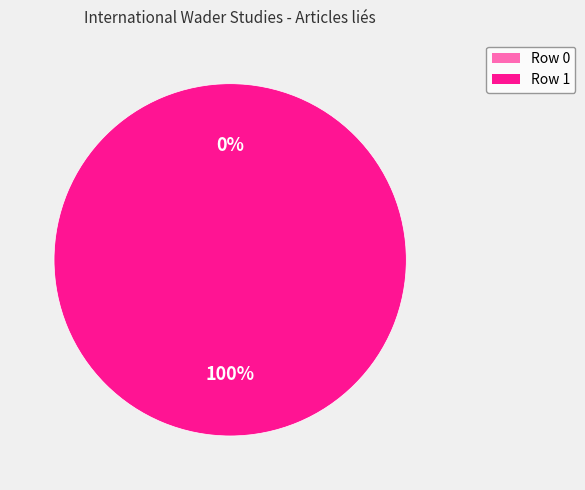

Which slice is the smallest?

Row 0